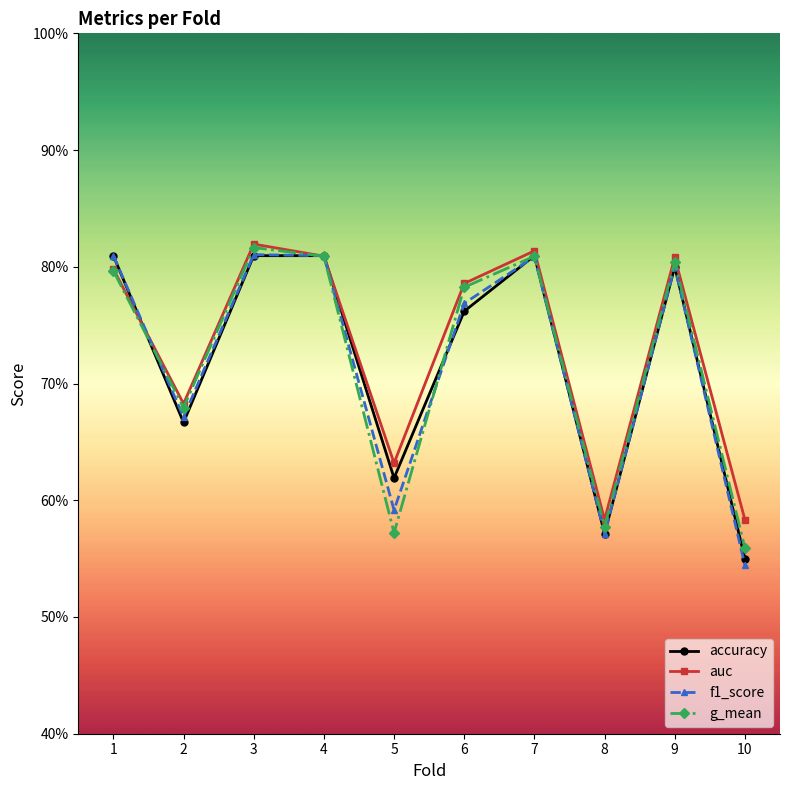

After their last crossing, which series has the higher values: accuracy or auc?

auc